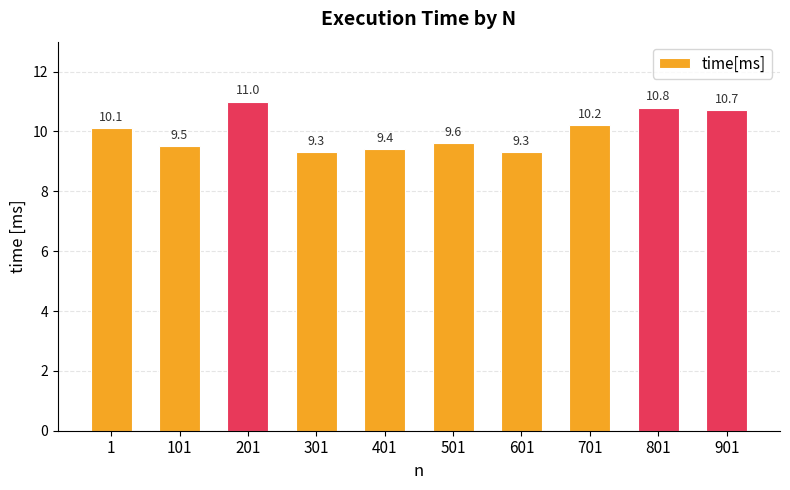

What is the average value?

10.0